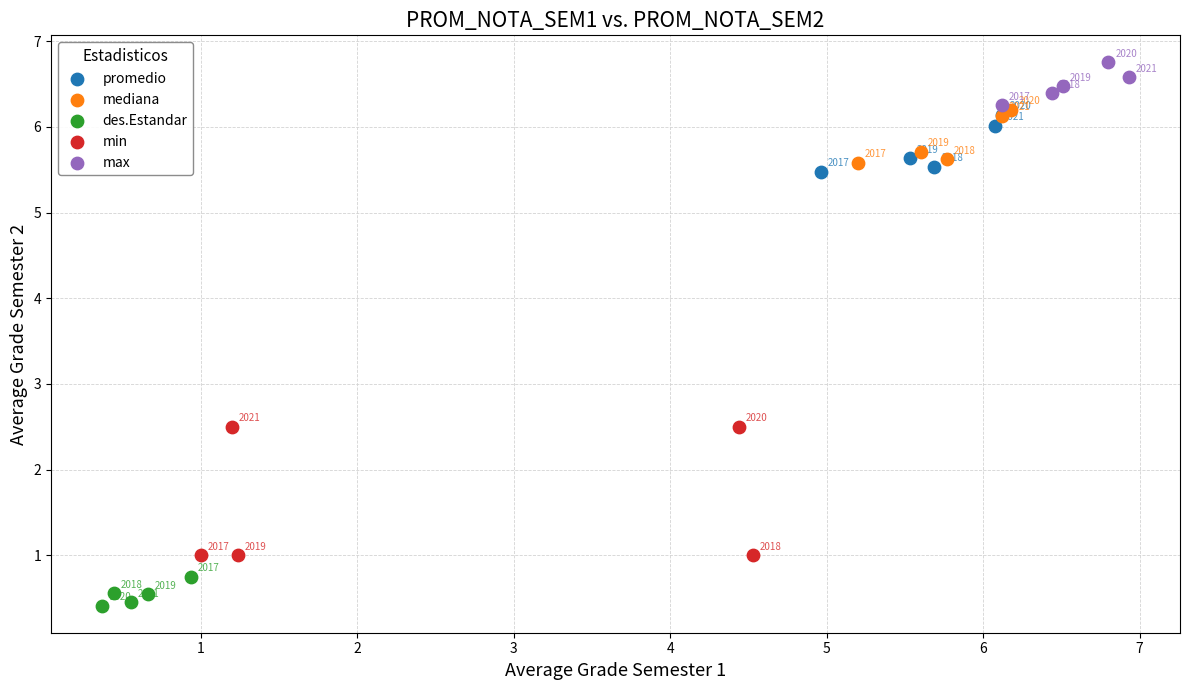

Which series contains the highest Y value?

max